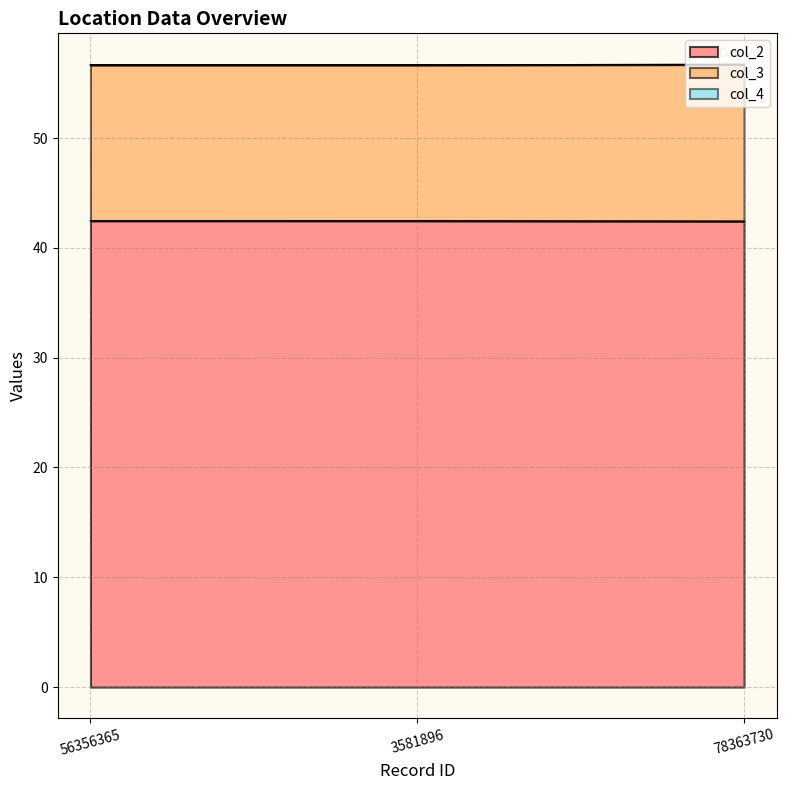

At which category does the chart reach its minimum across all series?

78363730